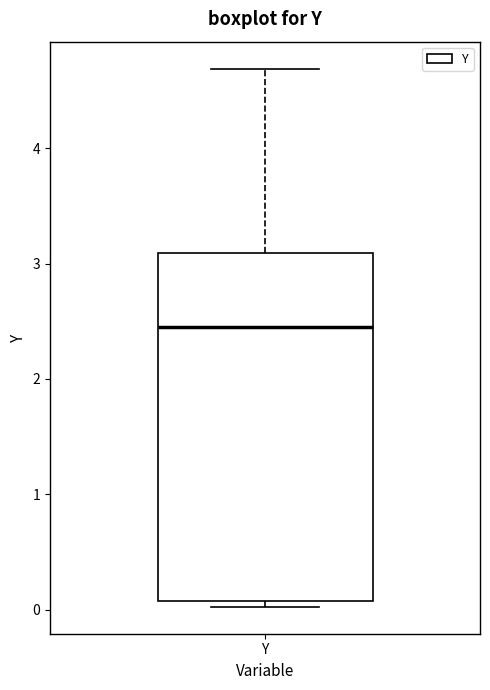

Where is the lower edge of the box for Y on the y-axis? The values are not printed on the chart, so give them approximately, as read against the axis.

0.1